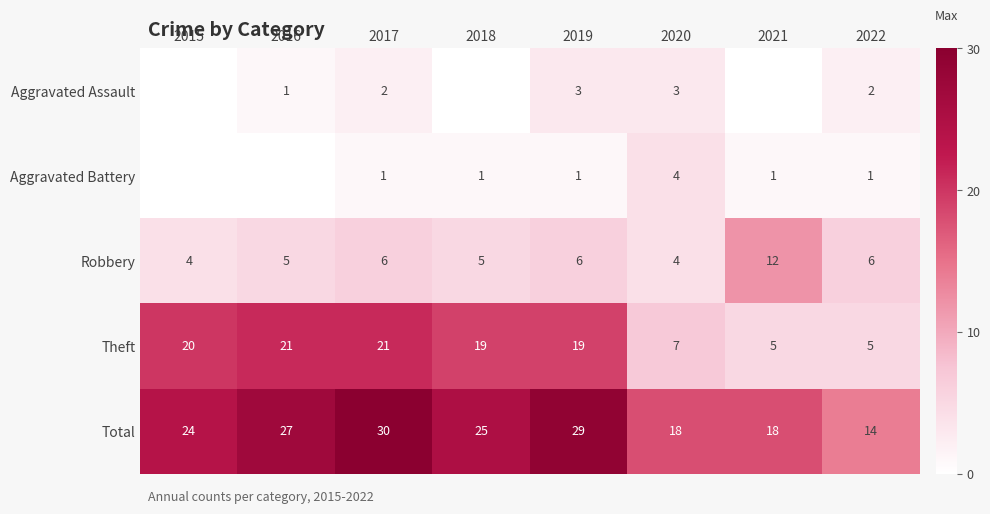

Between 2018 and 2022, which is larger?

2022